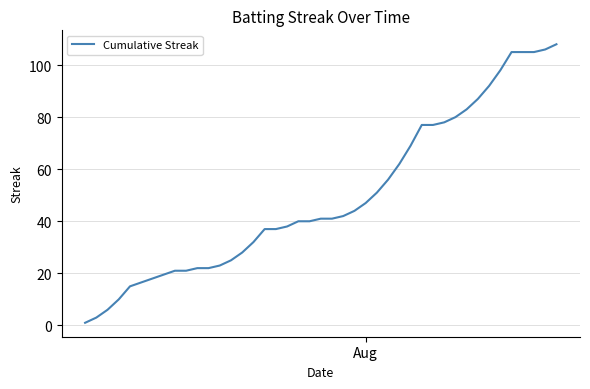

How many lines are shown in the chart?

1